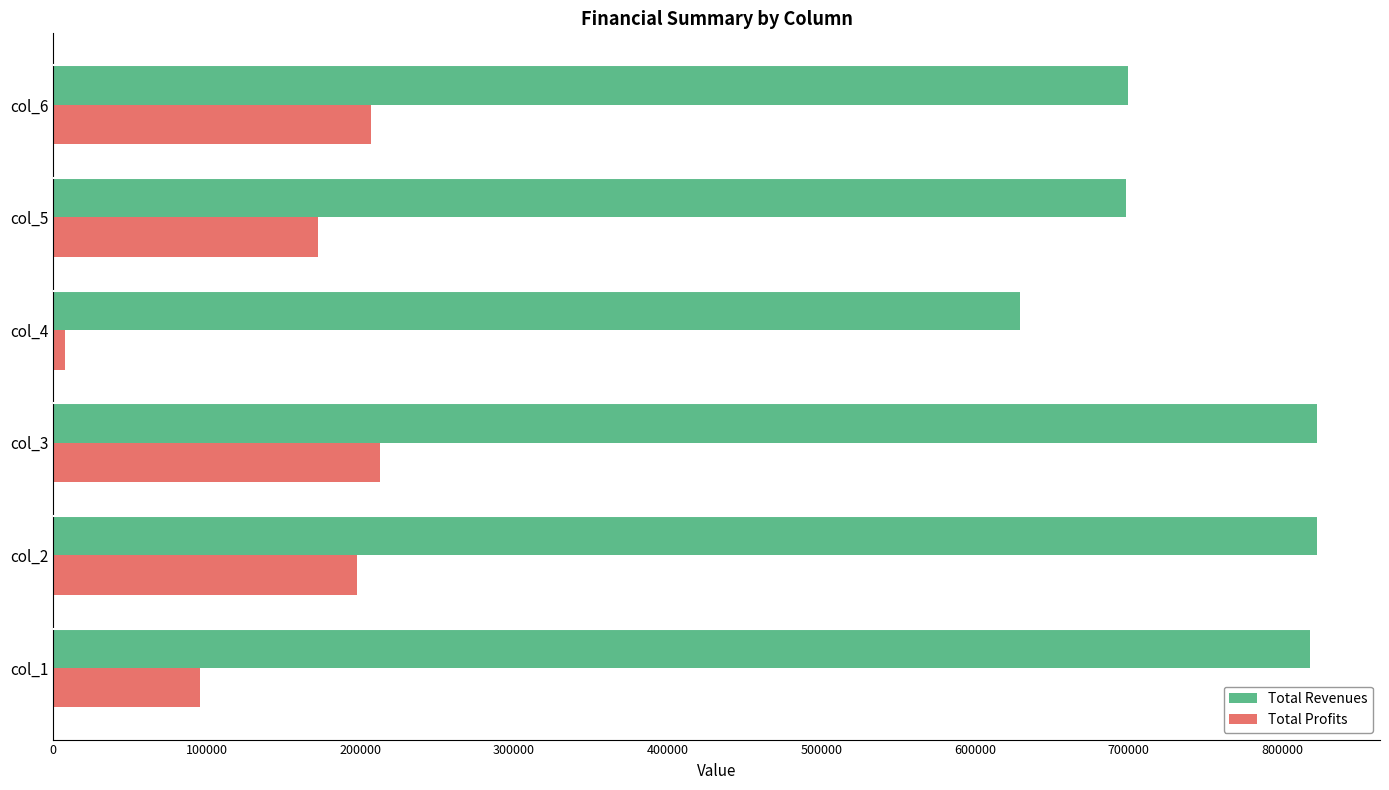

The value of Total Profits at col_6 is 281536.0. True or false?

False